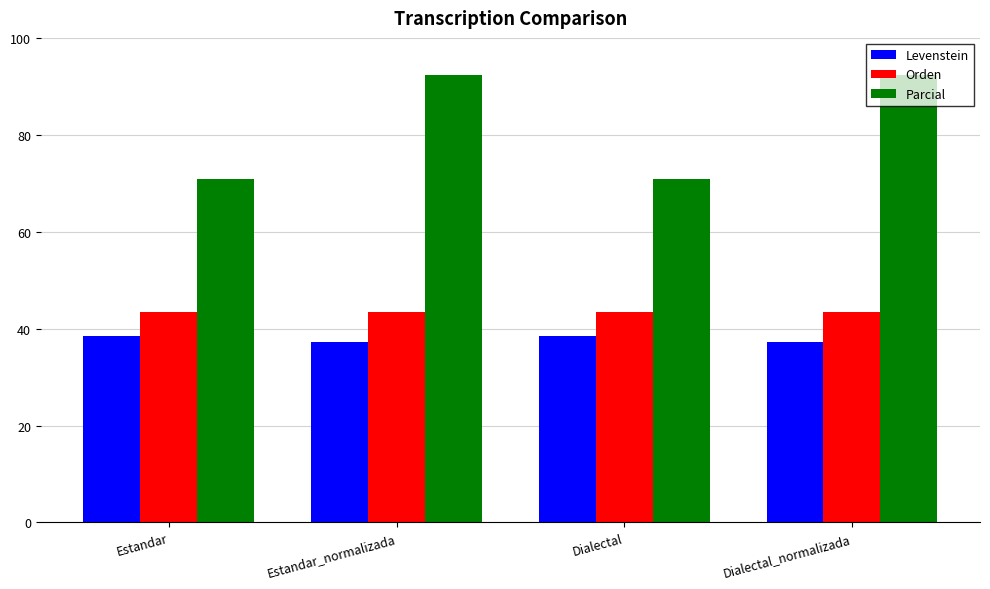

What is the label of the 1st bar from the right?

Dialectal_normalizada